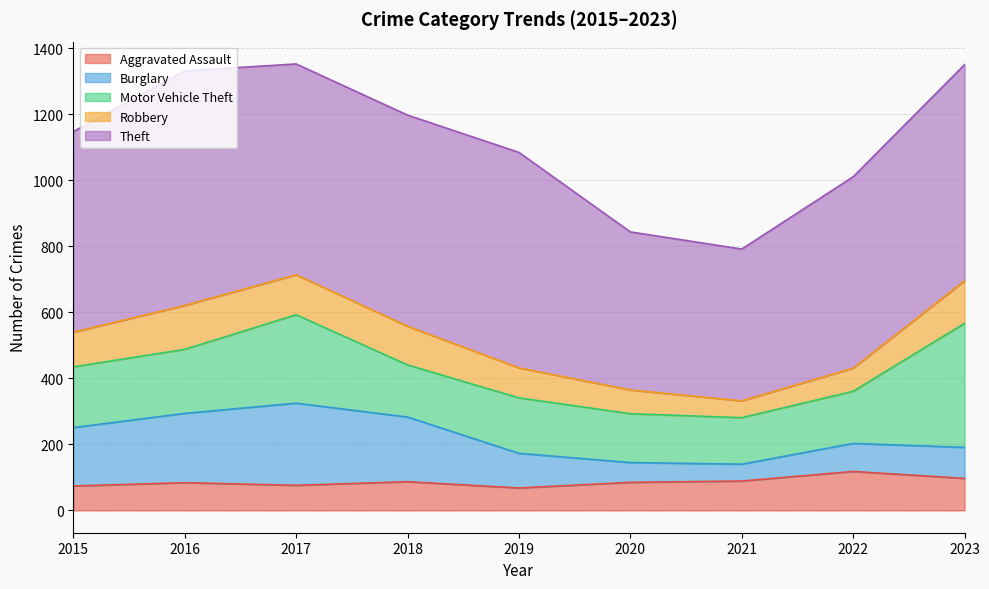

What is the value of the Theft point at the 1st from the left?

608